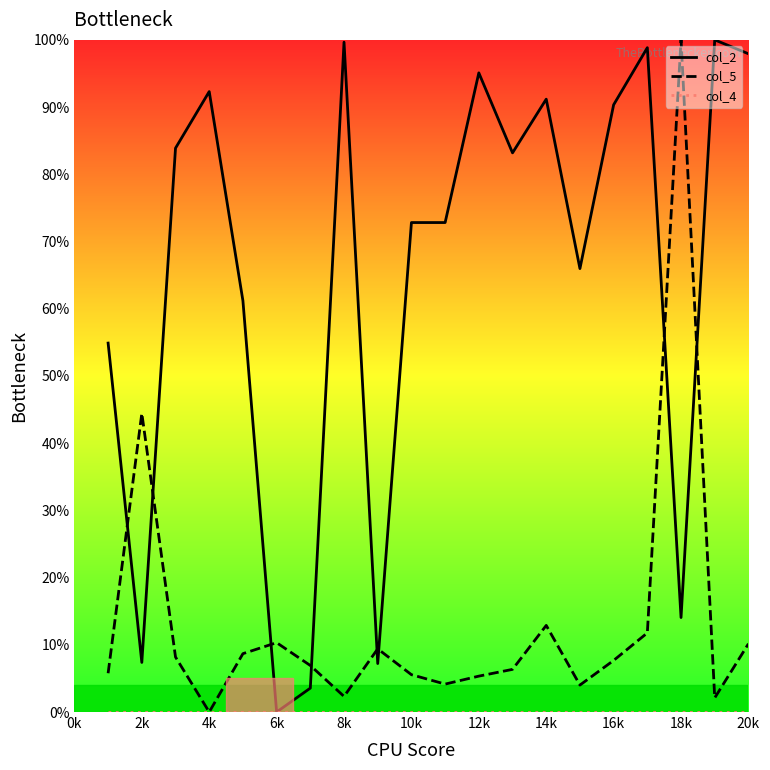

What is the maximum value shown in the chart?

100.0